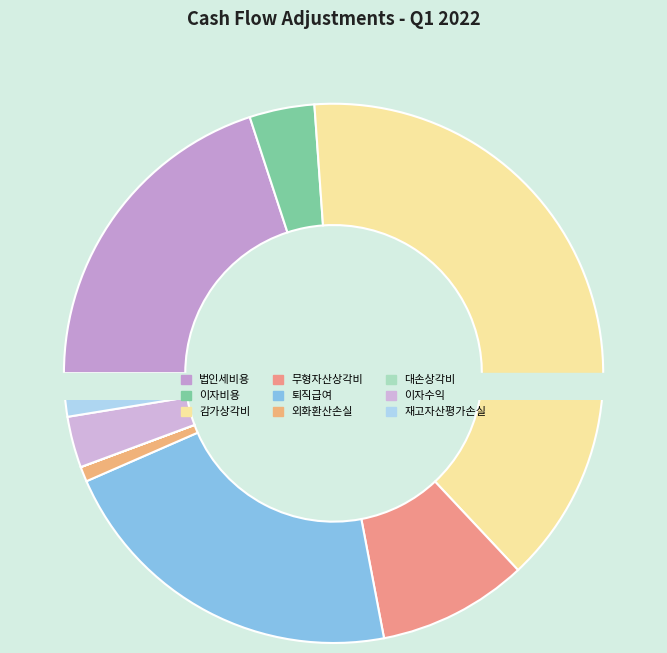

How many segments does this pie chart have?

9